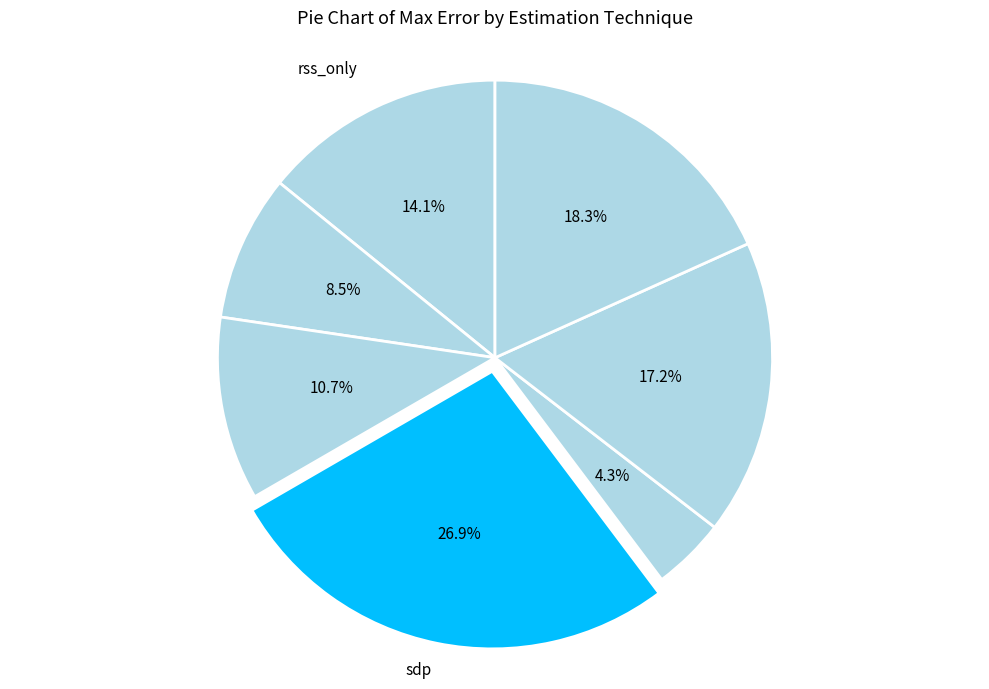

Rank the categories by value from lowest to highest.

mds_metric, rss_post_averaged, spring_model, rss_only, mds_non_metric, sdp_init_spring, sdp